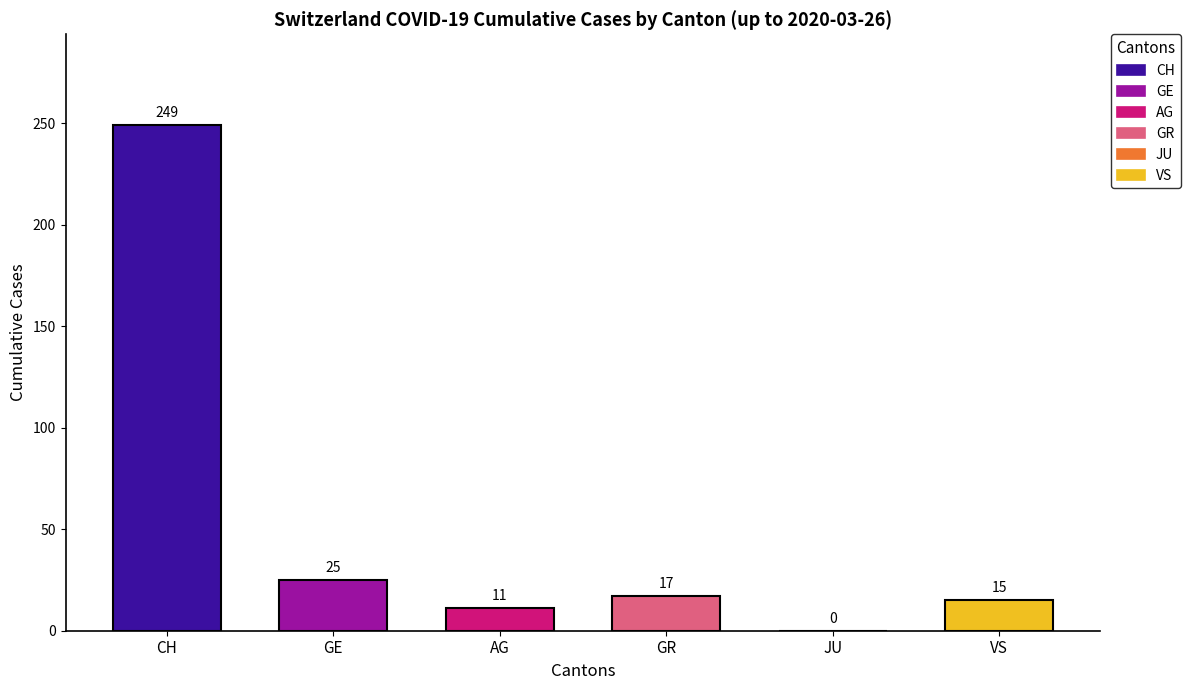

The CH series shows 247 at 2020-03-16. True or false?

False